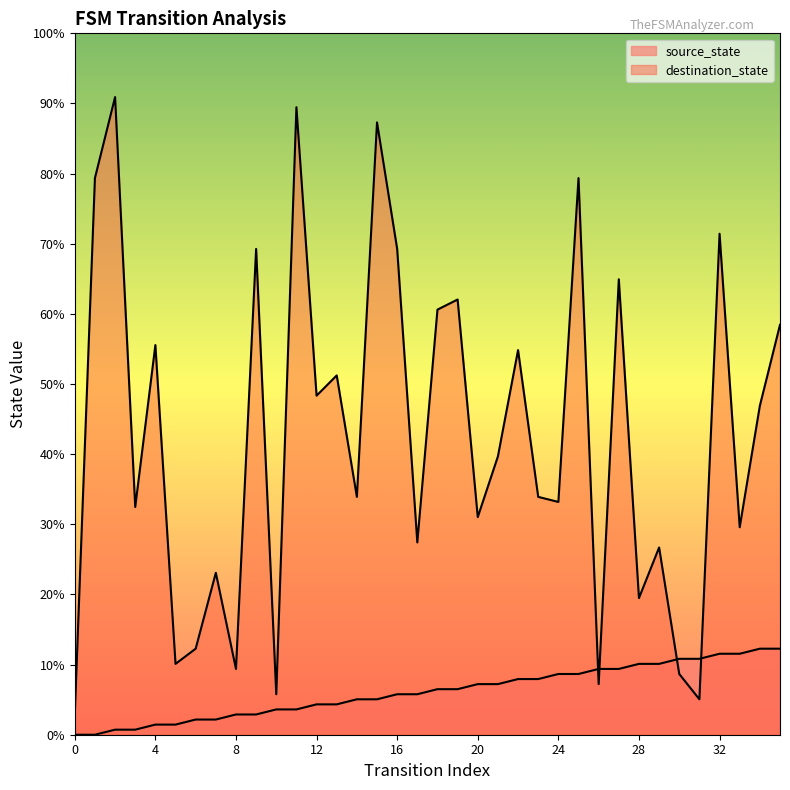

Reading right to left, extract all data points from this chart.

source_state: 35=17	34=17	33=16	32=16	31=15	30=15	29=14	28=14	27=13	26=13	25=12	24=12	23=11	22=11	21=10	20=10	19=9	18=9	17=8	16=8	15=7	14=7	13=6	12=6	11=5	10=5	9=4	8=4	7=3	6=3	5=2	4=2	3=1	2=1	1=0	0=0
destination_state: 35=81	34=65	33=41	32=99	31=7	30=12	29=37	28=27	27=90	26=10	25=110	24=46	23=47	22=76	21=55	20=43	19=86	18=84	17=38	16=96	15=121	14=47	13=71	12=67	11=124	10=8	9=96	8=13	7=32	6=17	5=14	4=77	3=45	2=126	1=110	0=4